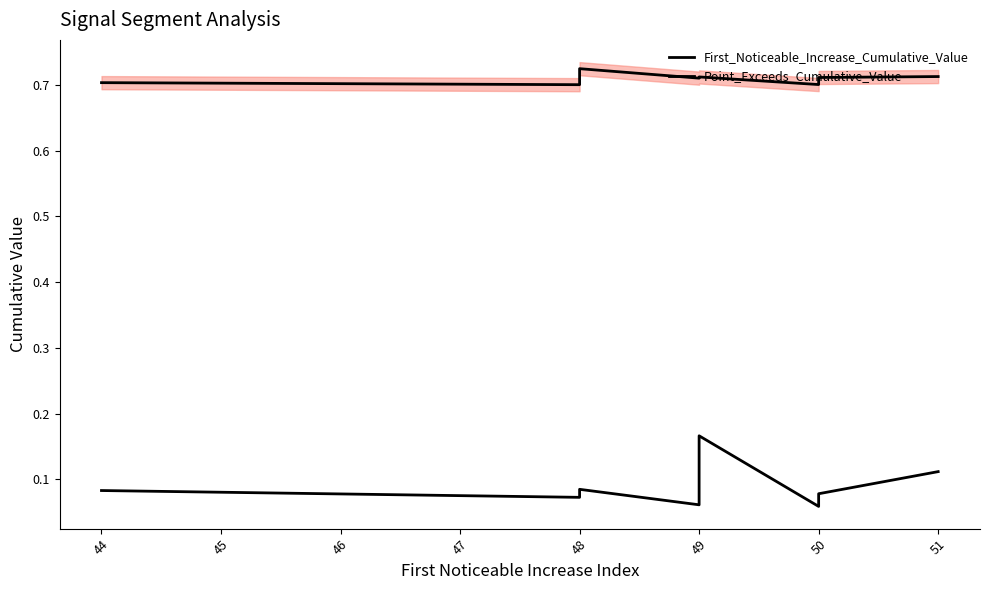

Reading left to right, list all the values displayed in this chart.

First_Noticeable_Increase_Cumulative_Value: 0.1	0.1	0.1	0.1	0.1	0.2	0.1	0.1	0.1	0.1
Point_Exceeds_Cumulative_Value: 0.7	0.7	0.7	0.7	0.7	0.7	0.7	0.7	0.7	0.7